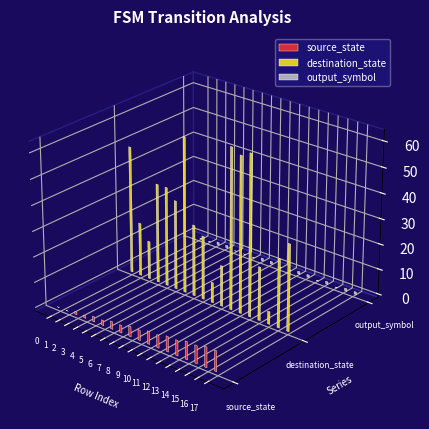

What is the approximate value of source_state at 7?

3